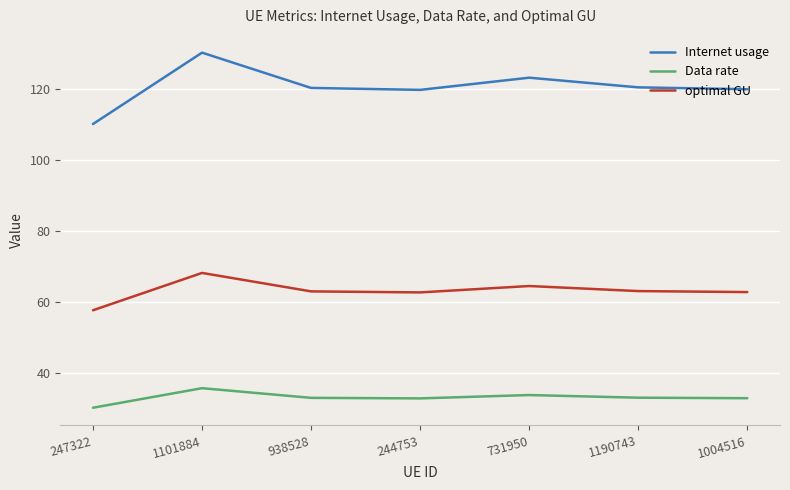

What is the average value of the optimal GU series?

63.1